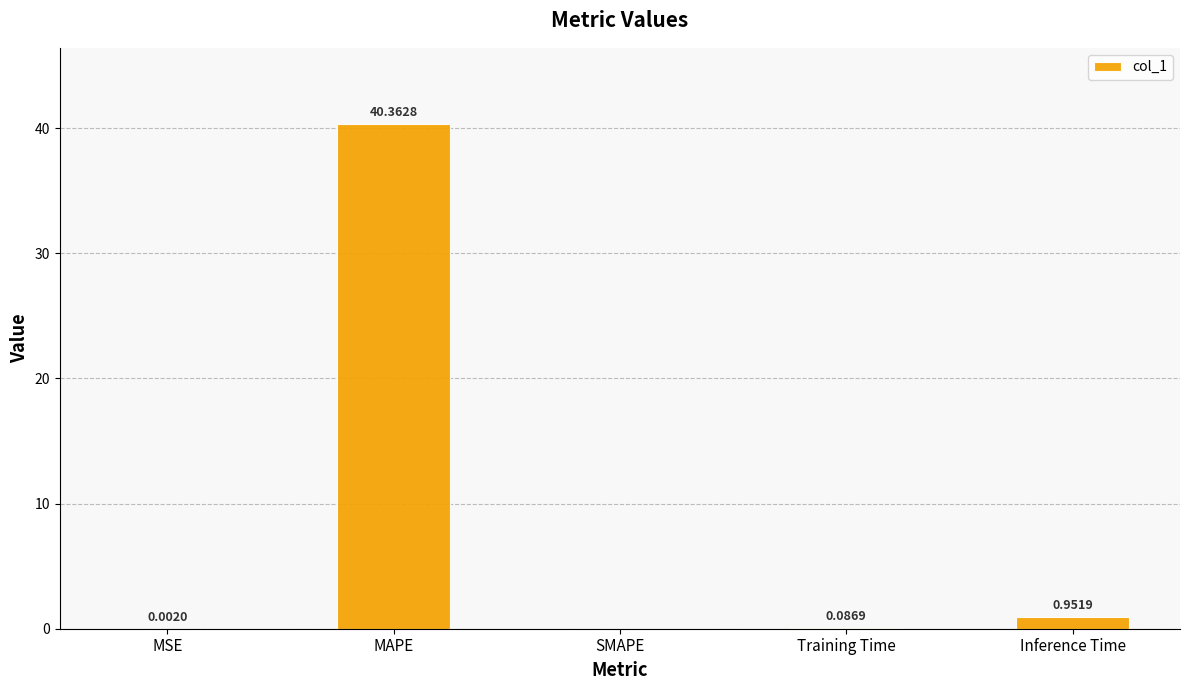

What is the difference between the values at MSE and Inference Time?

0.9